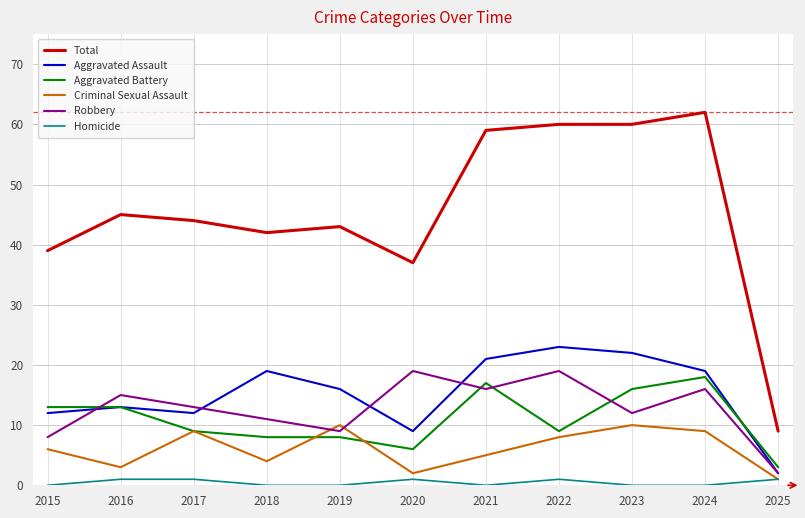

The Homicide series shows 0 at 2015. True or false?

True